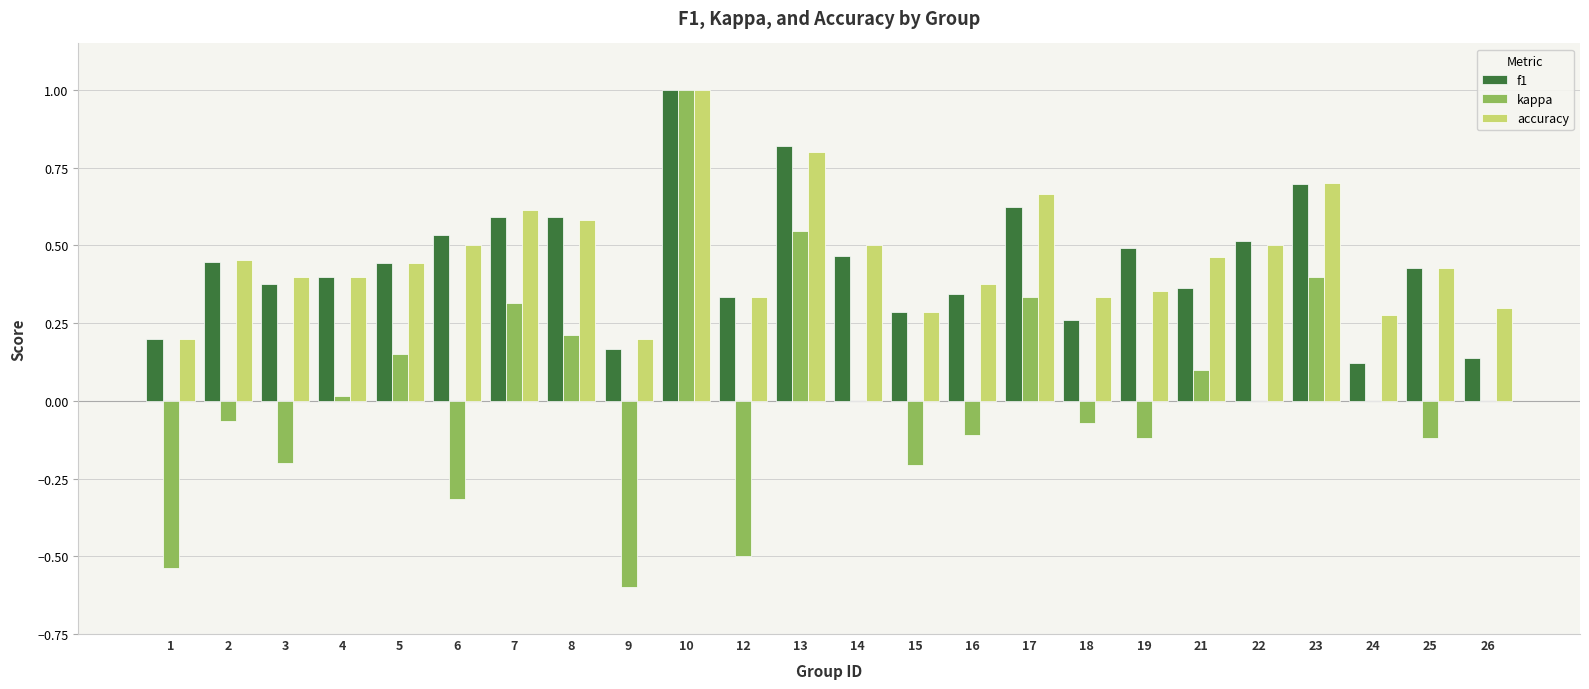

At which category is the sum across all series the highest?

10